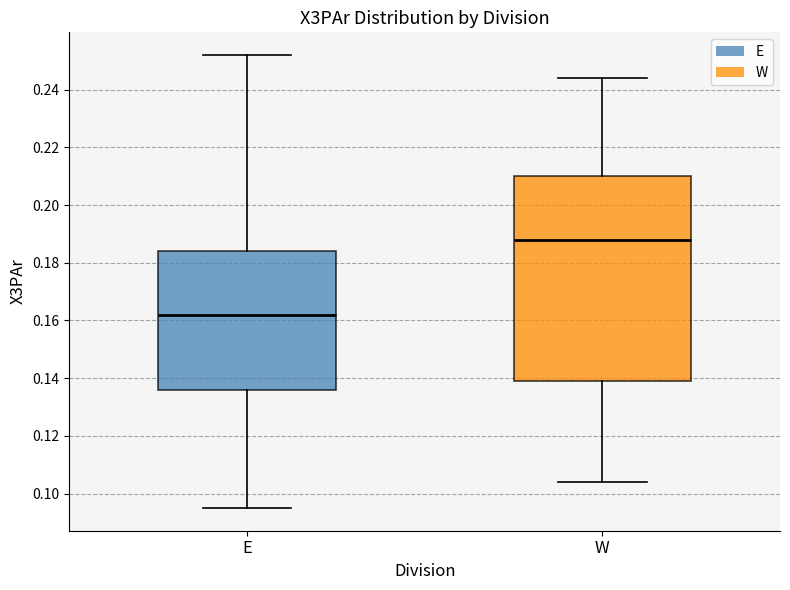

Comparing the boxes themselves (not the whiskers), which one is the tallest?

W